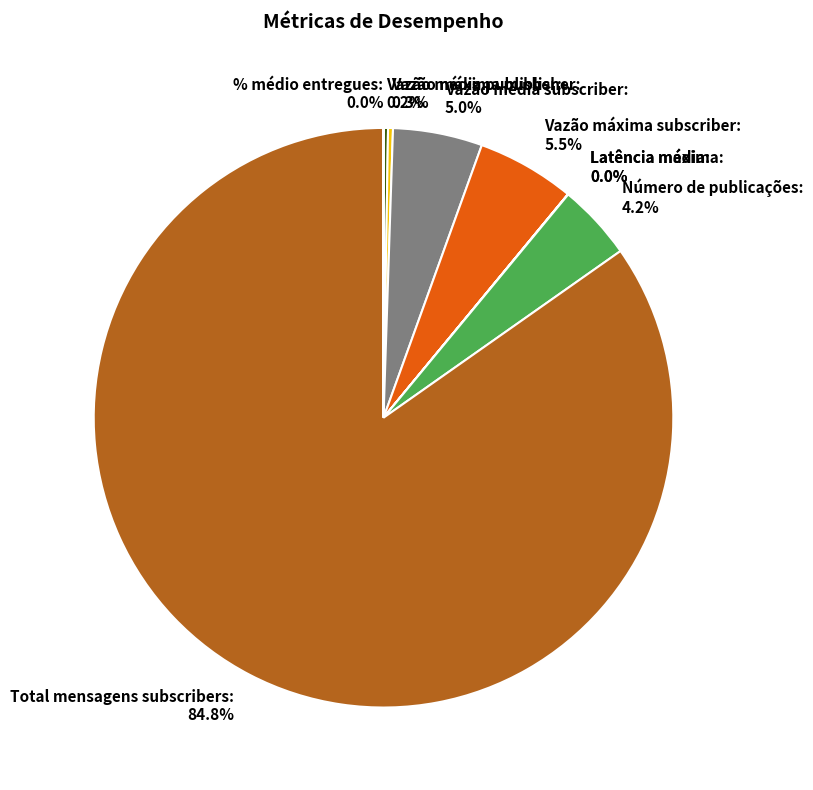

Does any single category account for the majority?

Yes